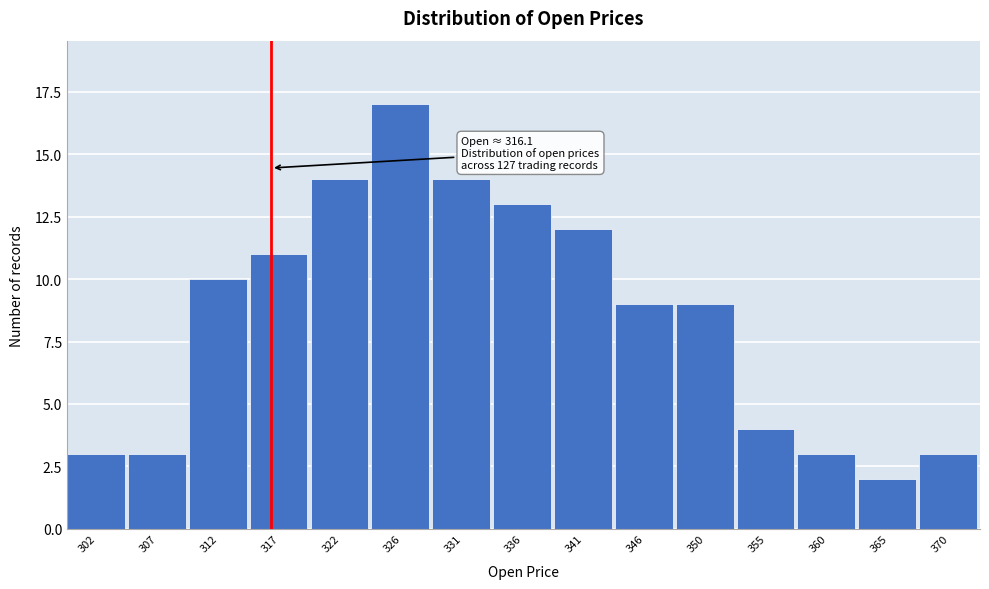

Which range on the x-axis has the tallest bar?

324.0 to 328.8